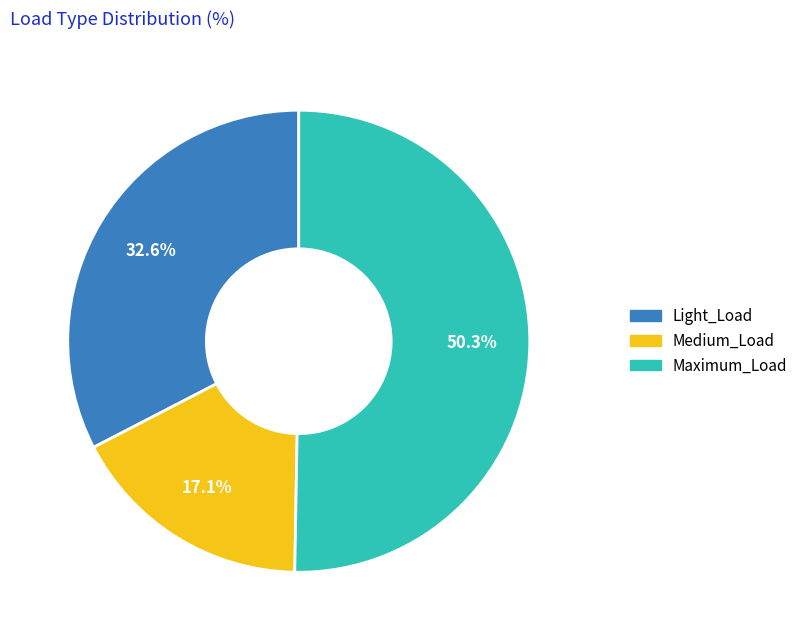

How many segments does this pie chart have?

3